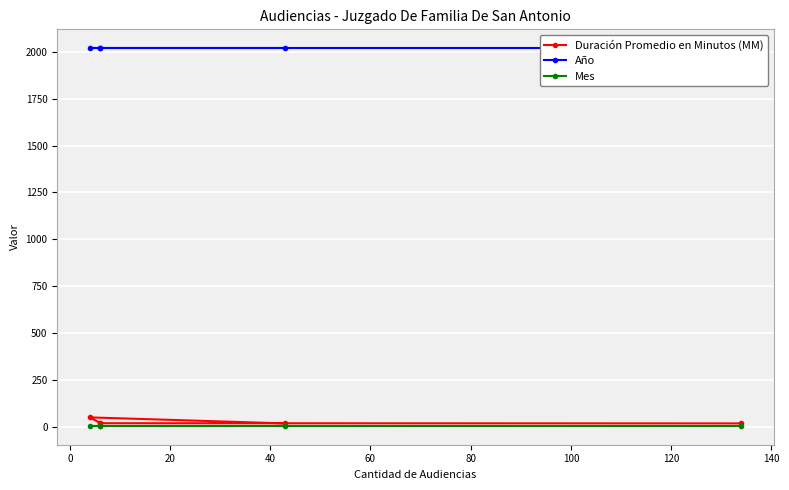

The value of Mes at 20 is 7. True or false?

False